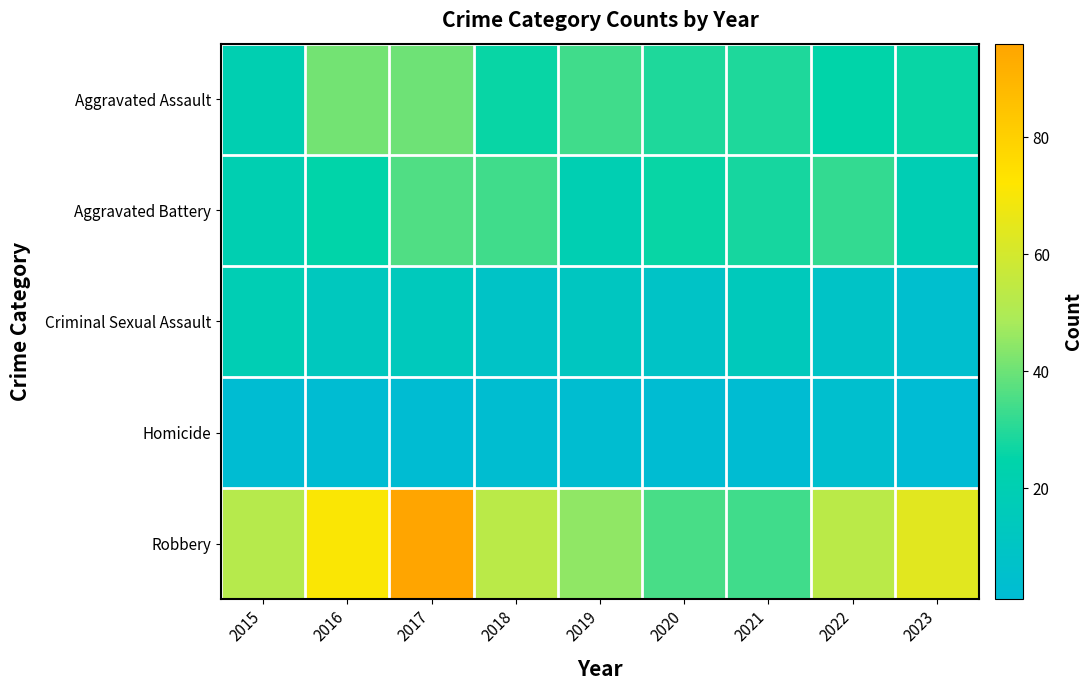

How many distinct data groups are displayed?

5